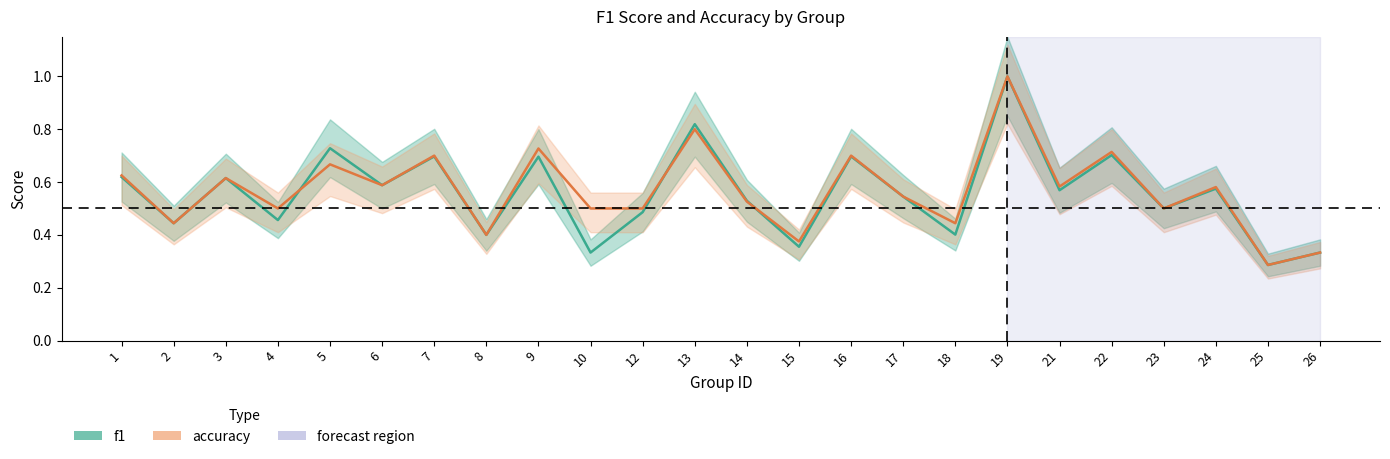

Which series has the largest range (max minus min)?

f1